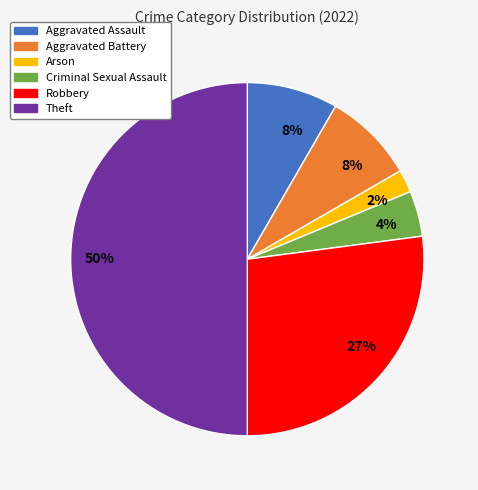

How many segments does this pie chart have?

6